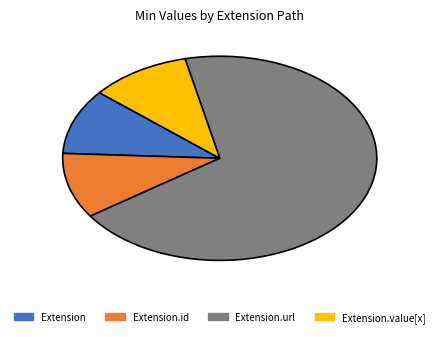

Is there any slice that represents more than half of the pie?

Yes